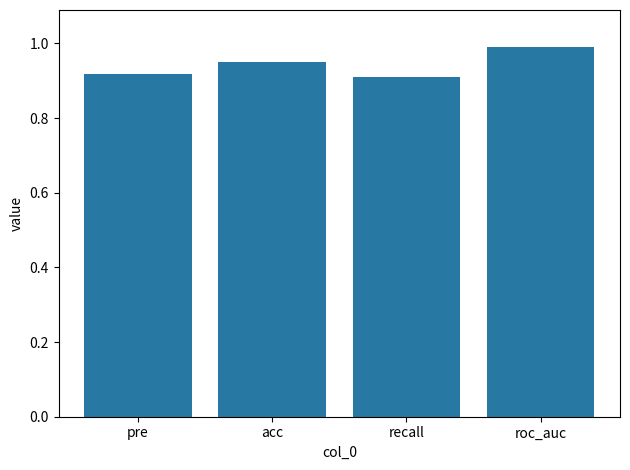

Does the chart contain any negative values?

No